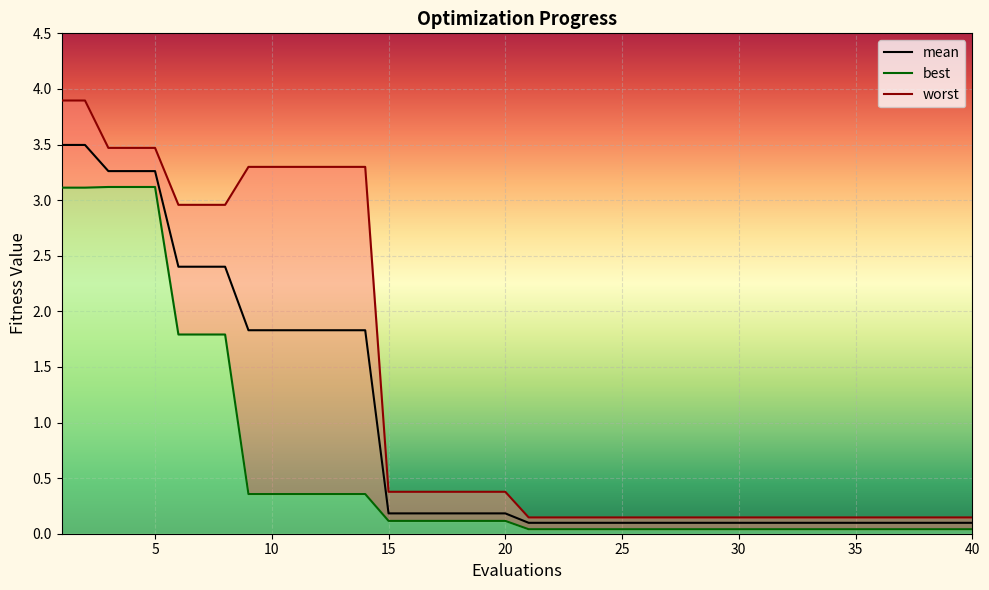

The worst series shows 0.4 at 15. True or false?

True